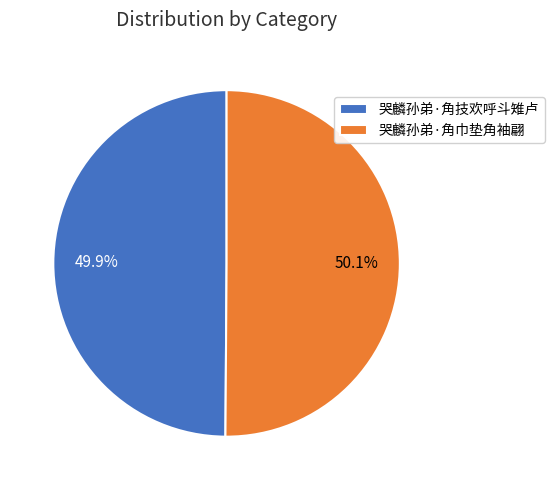

Combined, do 哭麟孙弟·角巾垫角袖翩 and 哭麟孙弟·角技欢呼斗雉卢 account for over 50%?

Yes